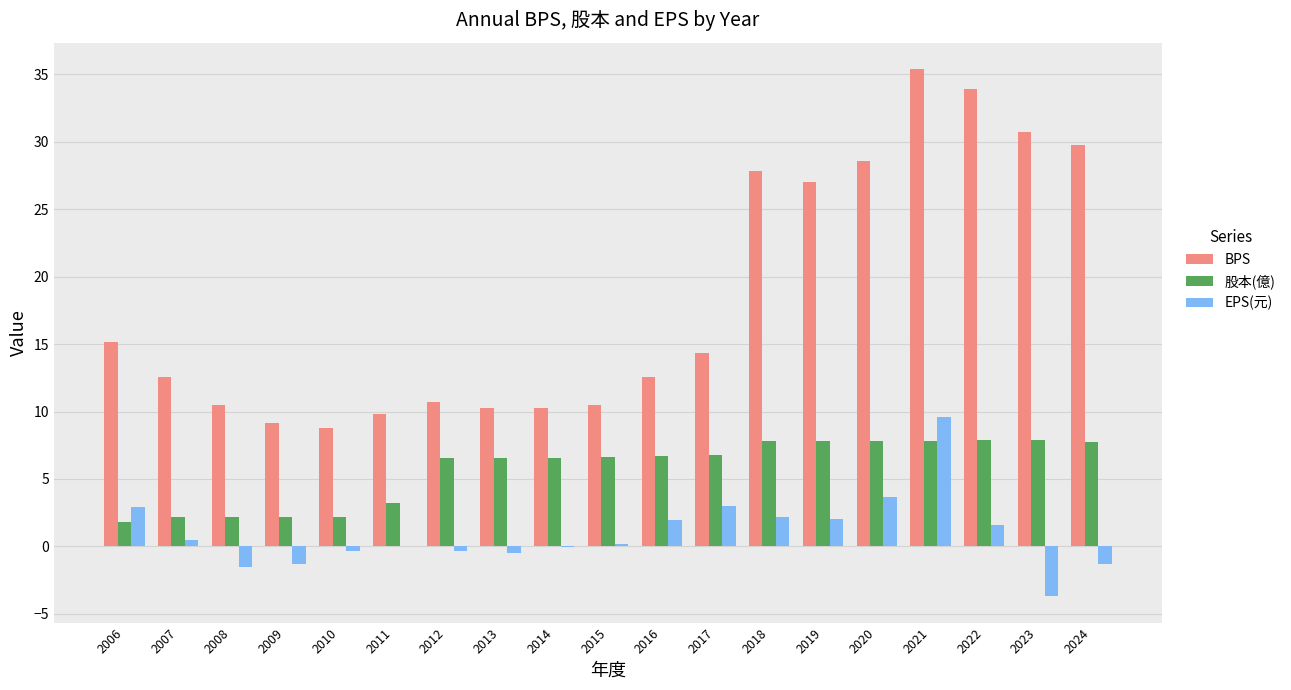

Which category has the highest value in the BPS series?

2021